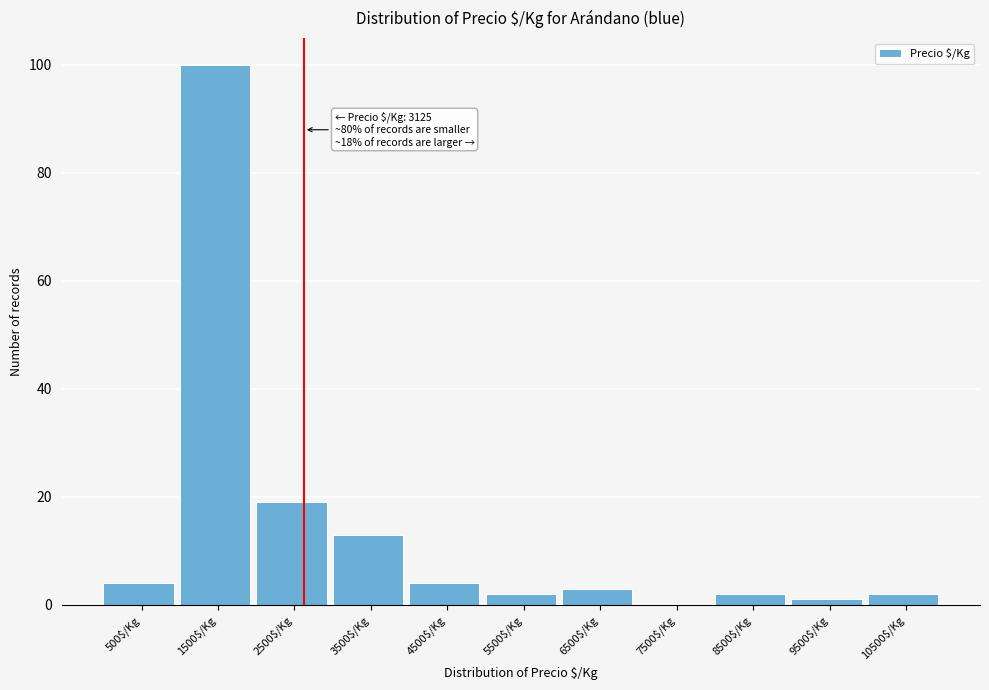

What is the greatest value displayed?

100